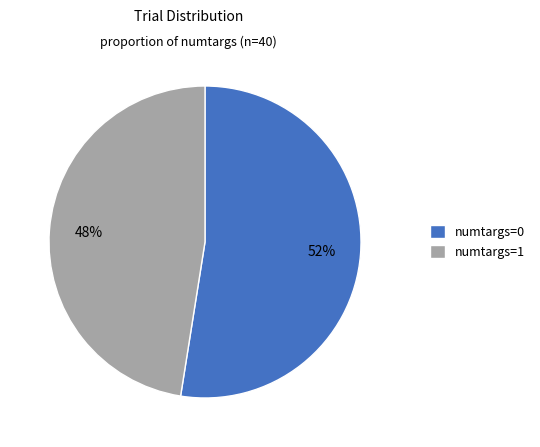

Which slice represents more than half of the pie?

numtargs=0